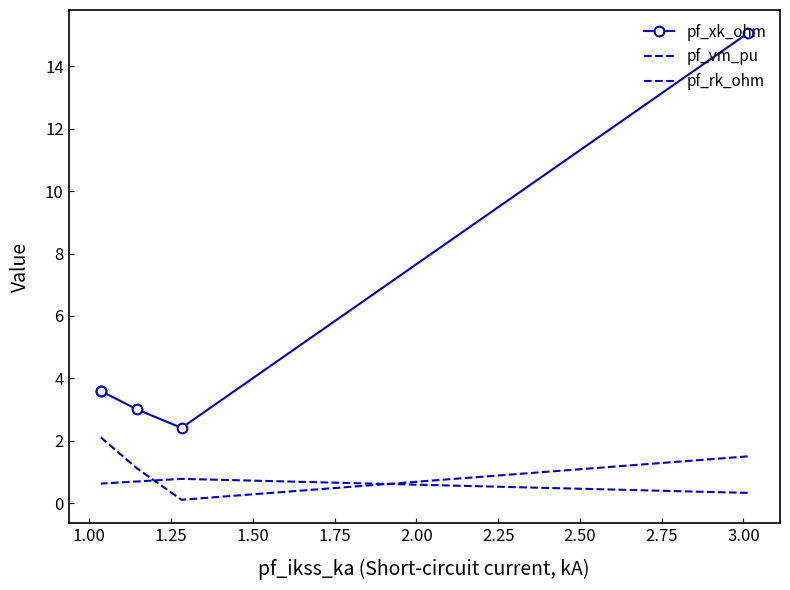

Is the value of pf_rk_ohm at 1.00 greater than the value of pf_vm_pu at 1.25?

No